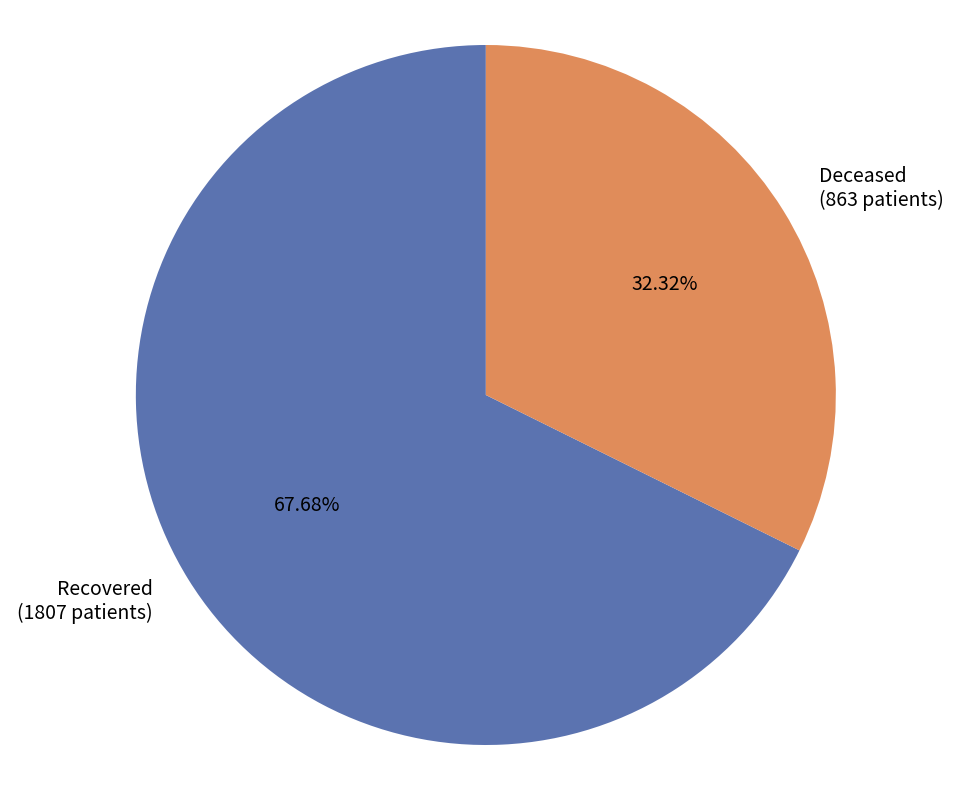

Count the number of slices in the pie.

2